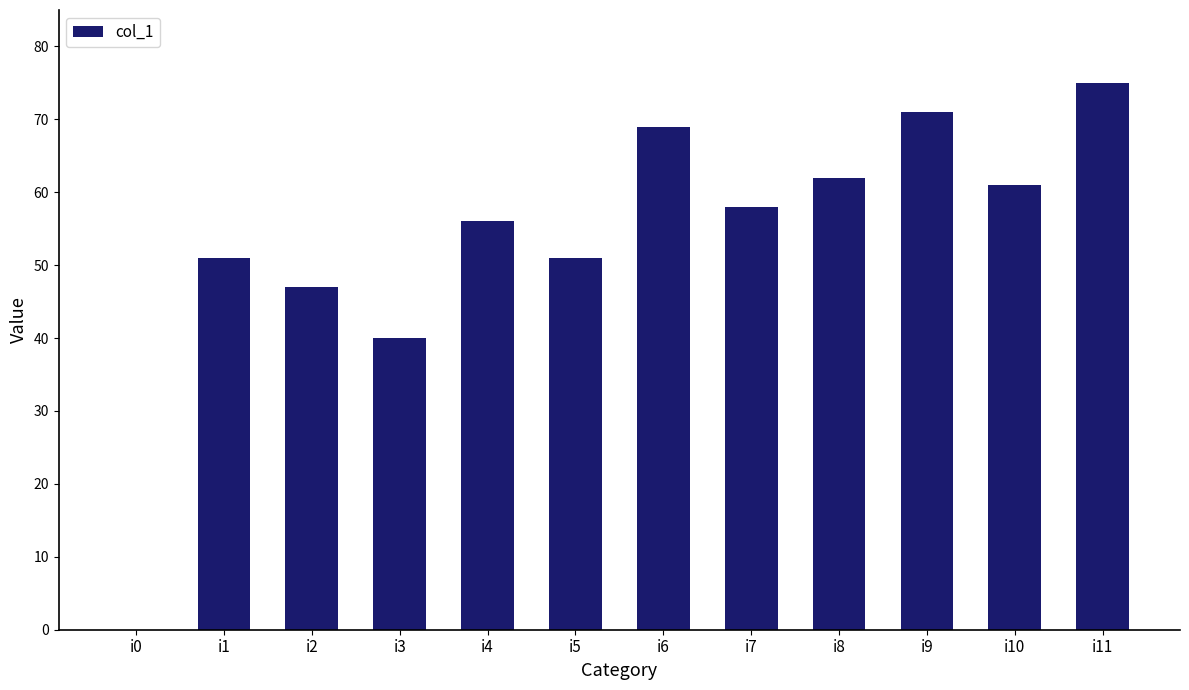

What is the greatest value displayed?

75